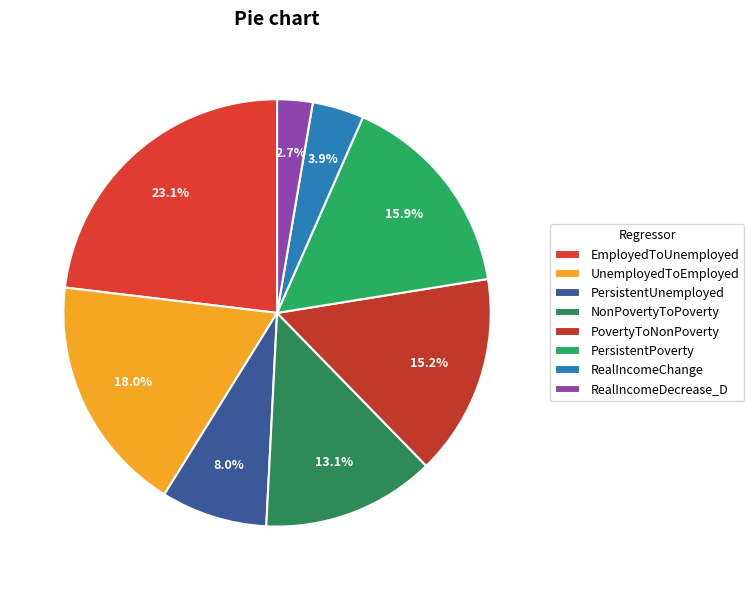

To the nearest percent, what is the difference between the largest and smallest slice percentages?

20%